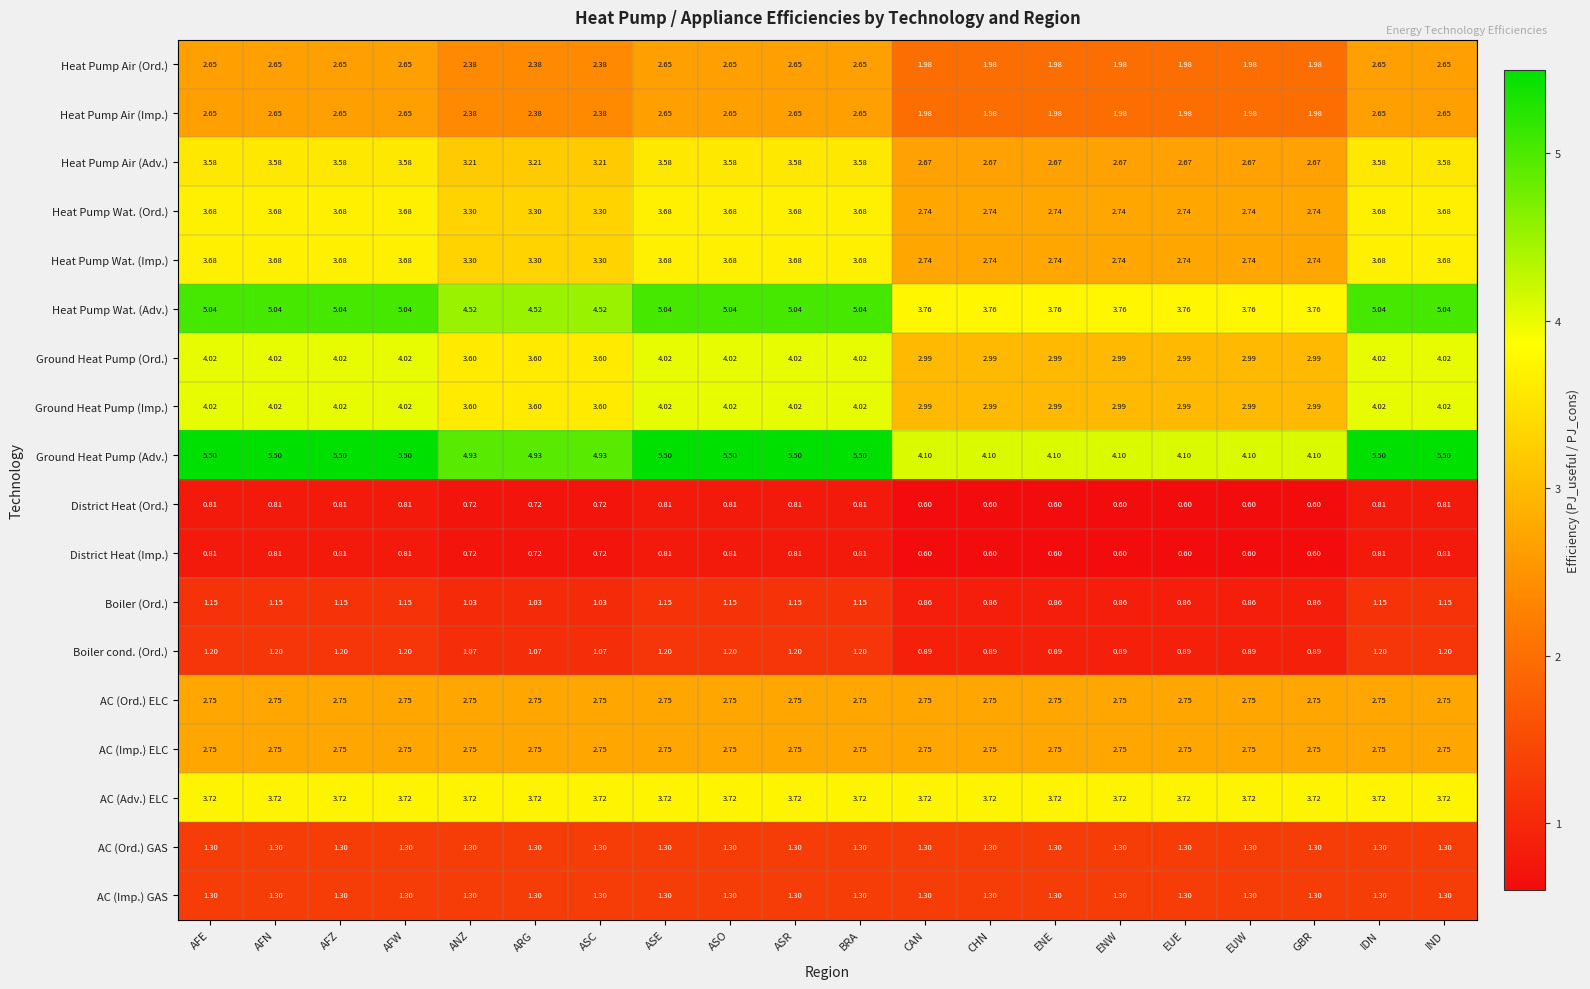

Which series has the largest range (max minus min)?

Ground Heat Pump (Adv.)